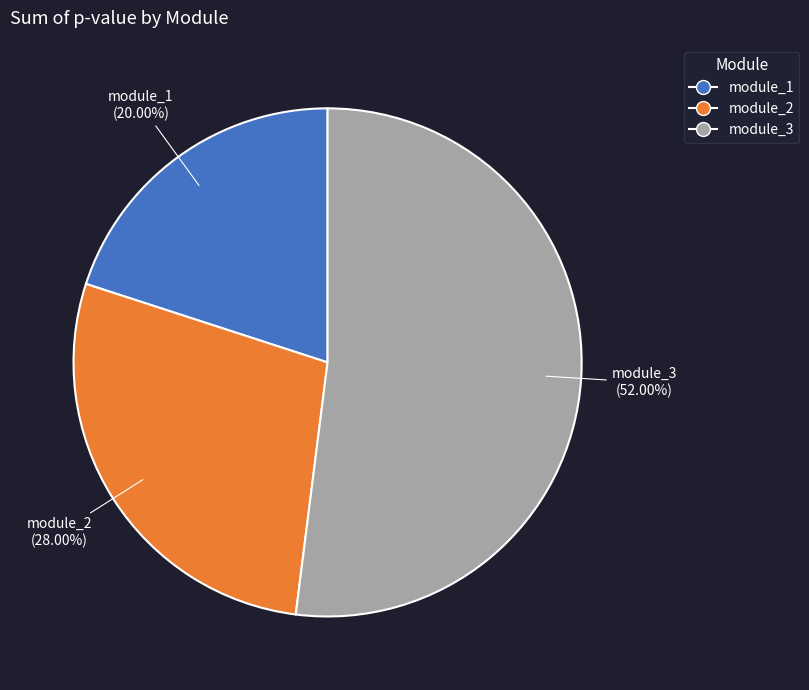

Which has a higher value, module_1 or module_2?

module_2